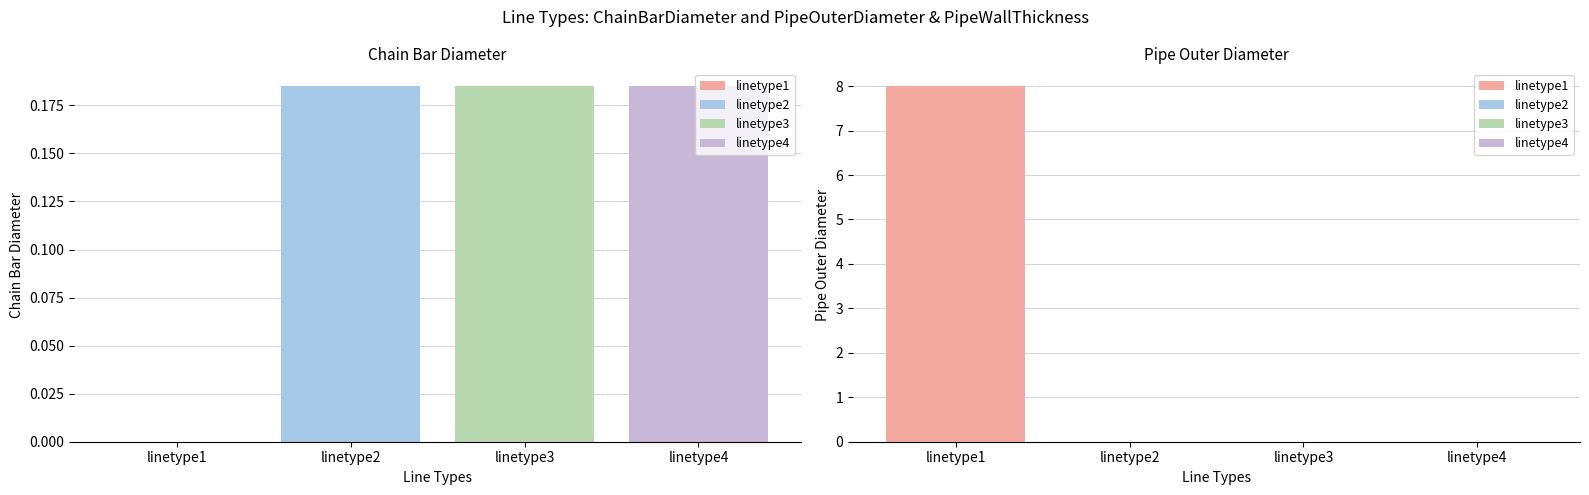

How many bars are there in total?

8